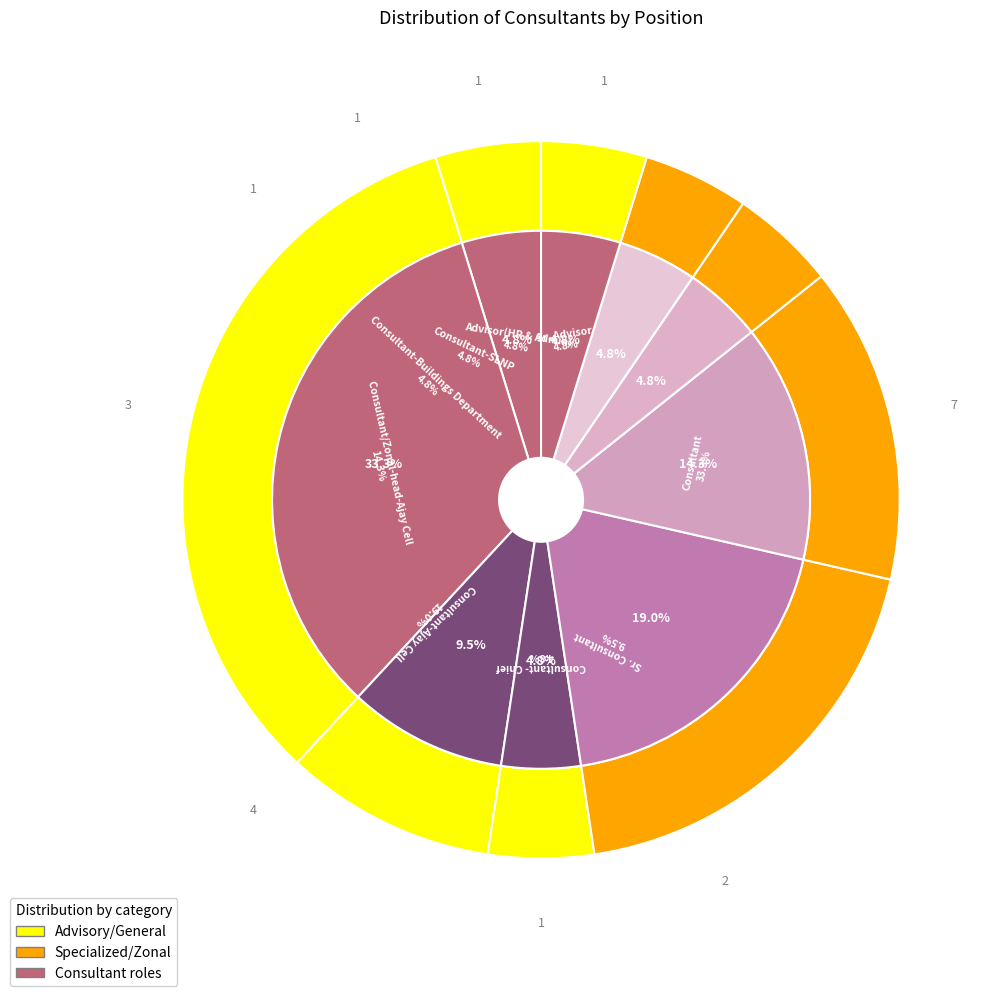

To the nearest percent, what is the difference between the largest and smallest slice percentages?

29%